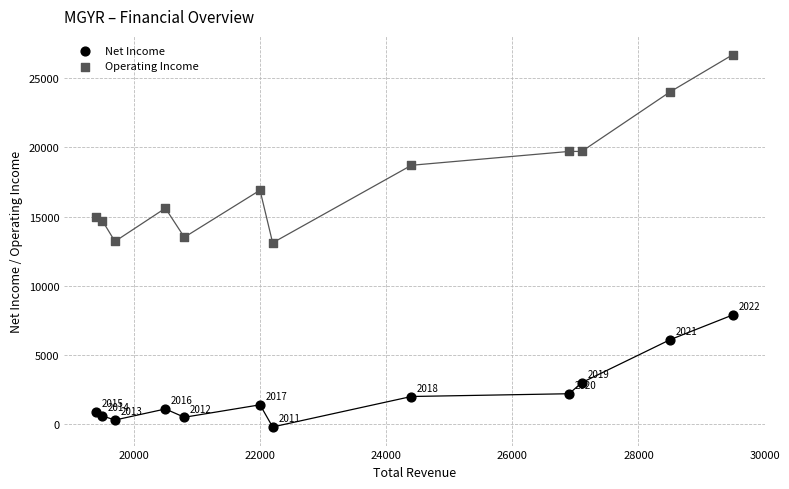

What are all the series names shown in the legend?

Net Income, Operating Income